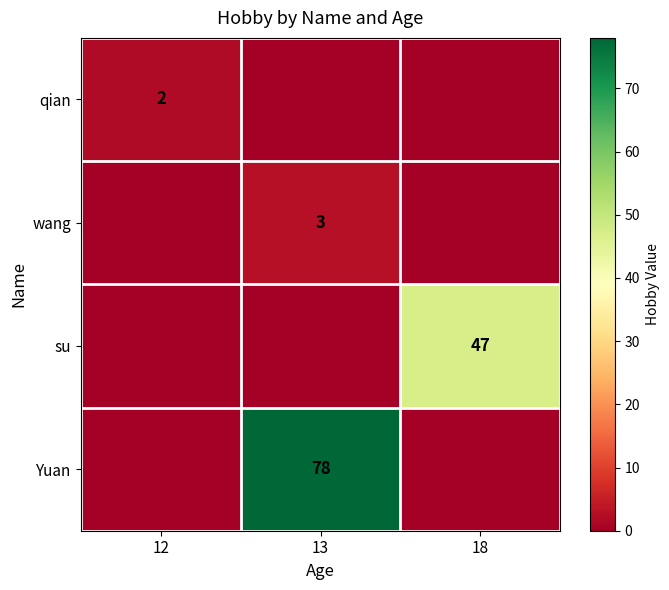

What is the total value across all series at 13?

81